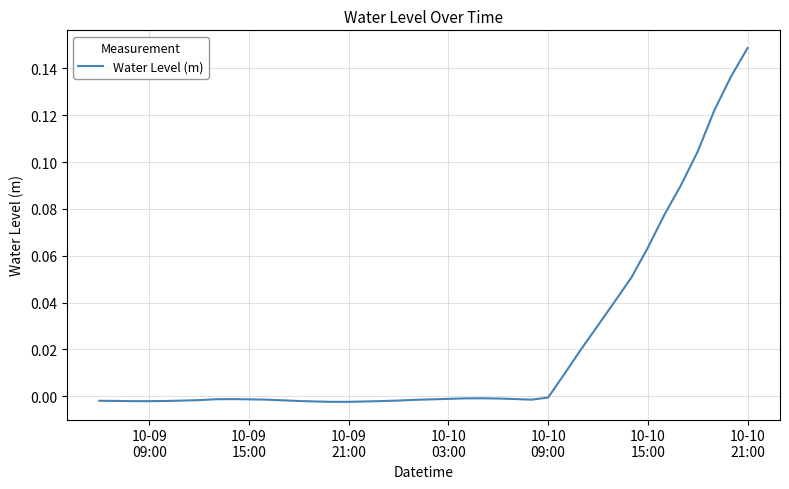

Reading left to right, transcribe all the data shown in this chart.

-0.0	-0.0	-0.0	-0.0	-0.0	-0.0	-0.0	-0.0	-0.0	-0.0	-0.0	-0.0	-0.0	-0.0	-0.0	-0.0	-0.0	-0.0	-0.0	-0.0	-0.0	-0.0	-0.0	-0.0	-0.0	-0.0	-0.0	-0.0	0.0	0.0	0.0	0.0	0.1	0.1	0.1	0.1	0.1	0.1	0.1	0.1